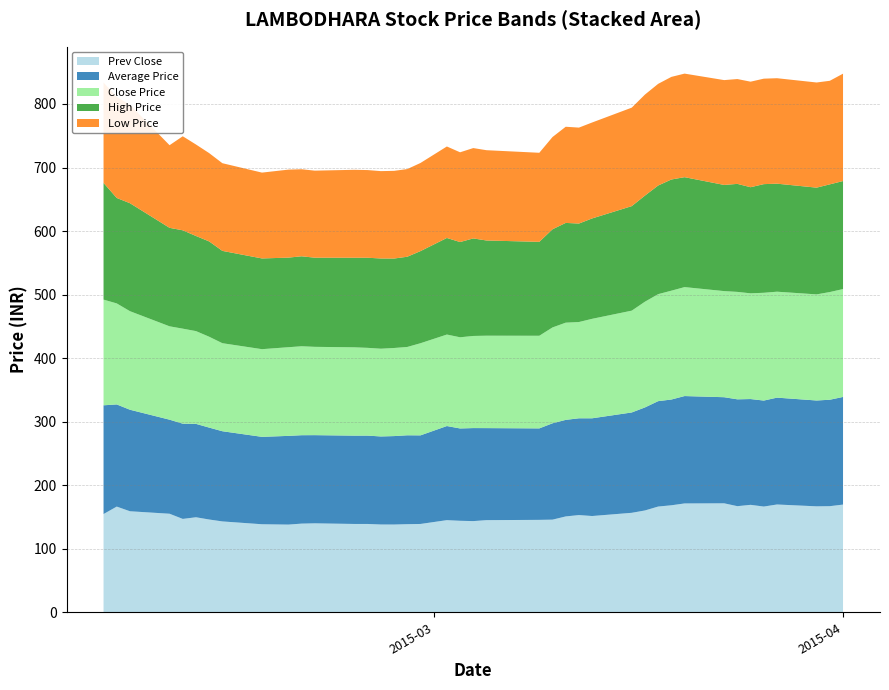

Reading right to left, transcribe all the data shown in this chart.

Prev Close: 169.5	167.0	166.8	169.7	166.4	169.1	167.0	171.5	171.3	168.4	166.4	160.2	156.6	151.5	153.0	150.8	145.8	145.4	145.0	143.5	144.0	145.0	139.0	138.7	138.1	138.2	139.0	139.0	140.0	139.6	138.0	138.6	143.0	146.0	149.6	146.9	155.1	159.0	166.3	154.6
Average Price: 169.4	167.5	166.6	168.2	166.8	166.5	168.2	167.0	169.0	166.4	165.9	162.2	157.9	153.8	152.3	152.0	151.7	144.0	144.9	146.4	145.3	148.1	139.4	139.9	139.2	138.6	139.0	139.0	138.8	139.1	139.6	137.6	141.9	144.7	147.0	149.9	148.0	159.8	160.8	171.2
Close Price: 169.8	169.5	167.0	166.8	169.7	166.4	169.1	167.0	171.5	171.3	168.4	166.4	160.2	156.6	151.5	153.0	150.8	145.8	145.4	145.0	143.5	144.0	145.0	139.0	138.7	138.1	138.2	139.0	139.0	140.0	139.6	138.0	138.6	143.0	146.0	149.6	146.9	155.1	159.0	166.3
High Price: 170.0	169.5	168.0	170.0	171.0	167.0	170.0	167.1	173.0	175.0	171.0	167.0	164.5	158.0	155.0	157.0	154.5	147.8	149.8	153.5	149.9	152.0	145.0	142.0	140.8	142.0	141.8	141.0	140.3	141.6	141.0	142.8	145.3	150.0	149.7	154.8	155.0	169.9	165.9	183.7
Low Price: 169.0	163.0	165.5	166.0	166.0	166.1	165.0	165.0	163.0	161.5	160.0	159.0	155.0	151.0	151.0	151.3	145.2	140.2	142.1	142.2	141.2	144.0	138.7	138.0	138.0	137.5	138.0	138.4	137.0	137.0	138.5	135.1	138.0	139.0	144.0	148.0	130.1	155.0	159.0	158.0